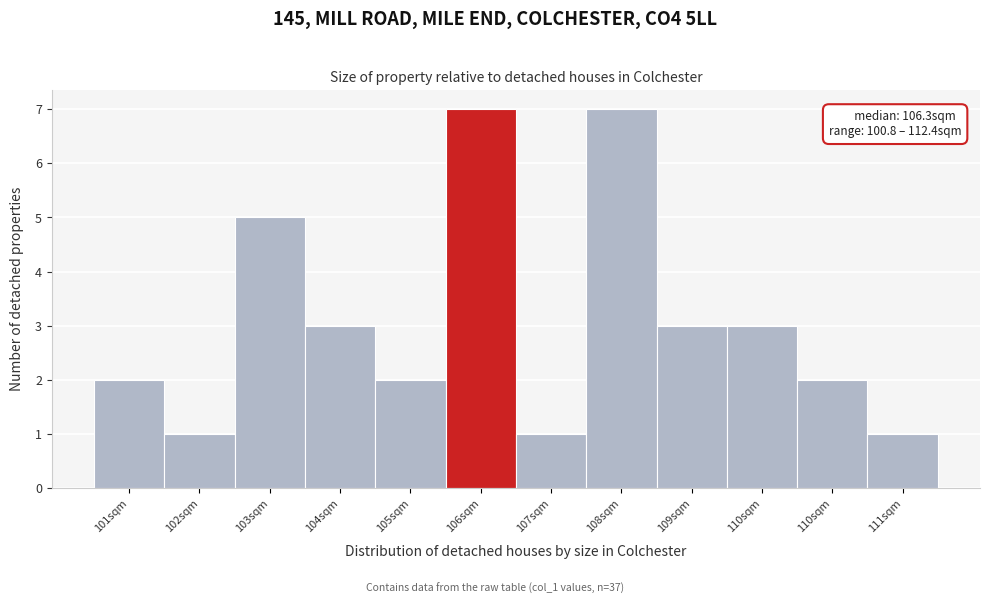

Does the chart contain any negative values?

No